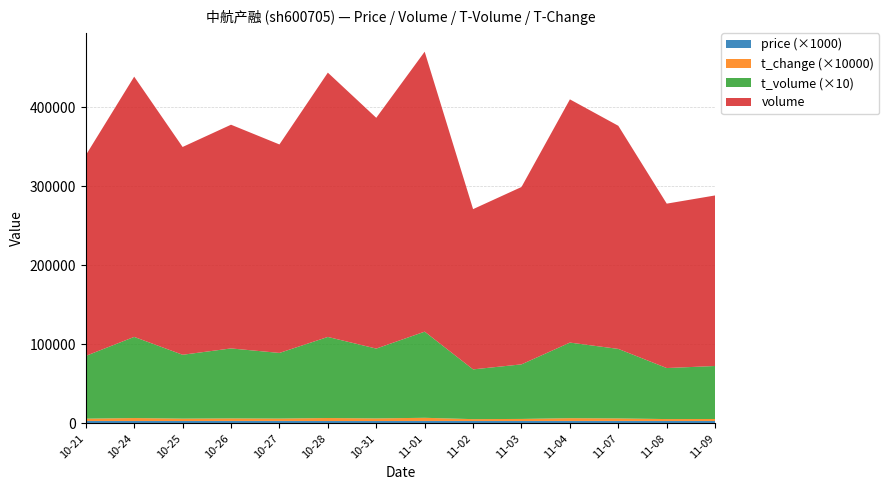

Reading left to right, transcribe all the data shown in this chart.

price: 2022-10-21=3.1	2022-10-24=3.1	2022-10-25=3.1	2022-10-26=3.1	2022-10-27=3.1	2022-10-28=3.0	2022-10-31=3.0	2022-11-01=3.1	2022-11-02=3.1	2022-11-03=3.1	2022-11-04=3.1	2022-11-07=3.1	2022-11-08=3.1	2022-11-09=3.1
t_change: 2022-10-21=0.3	2022-10-24=0.4	2022-10-25=0.3	2022-10-26=0.3	2022-10-27=0.3	2022-10-28=0.4	2022-10-31=0.3	2022-11-01=0.4	2022-11-02=0.2	2022-11-03=0.3	2022-11-04=0.3	2022-11-07=0.3	2022-11-08=0.2	2022-11-09=0.2
t_volume: 2022-10-21=7948.0	2022-10-24=10274.0	2022-10-25=8084.0	2022-10-26=8860.0	2022-10-27=8309.0	2022-10-28=10264.0	2022-10-31=8840.0	2022-11-01=10906.0	2022-11-02=6300.0	2022-11-03=6908.0	2022-11-04=9570.0	2022-11-07=8799.0	2022-11-08=6460.0	2022-11-09=6711.0
volume: 2022-10-21=254059.0	2022-10-24=329500.0	2022-10-25=263093.0	2022-10-26=283249.0	2022-10-27=263968.0	2022-10-28=334634.0	2022-10-31=292201.0	2022-11-01=354457.0	2022-11-02=202888.0	2022-11-03=224580.0	2022-11-04=307955.0	2022-11-07=282486.0	2022-11-08=208147.0	2022-11-09=215944.0